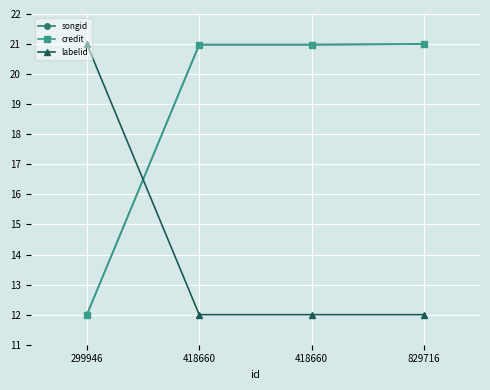

What is the lowest value of the credit series?

12.0